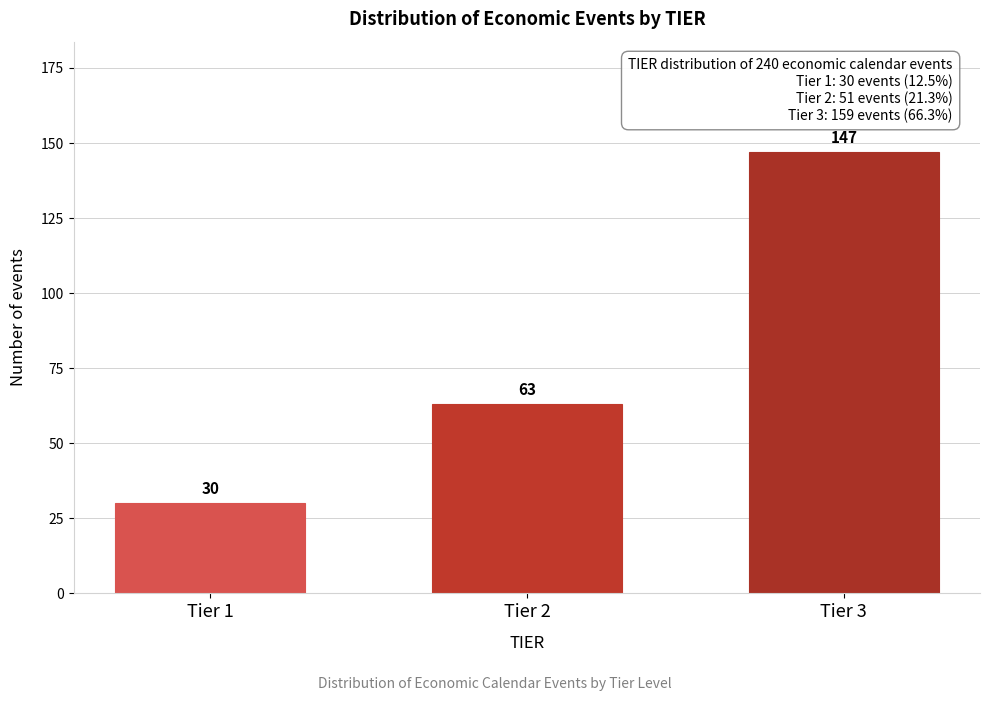

Reading right to left, transcribe all the data shown in this chart.

Tier 3=147	Tier 2=63	Tier 1=30